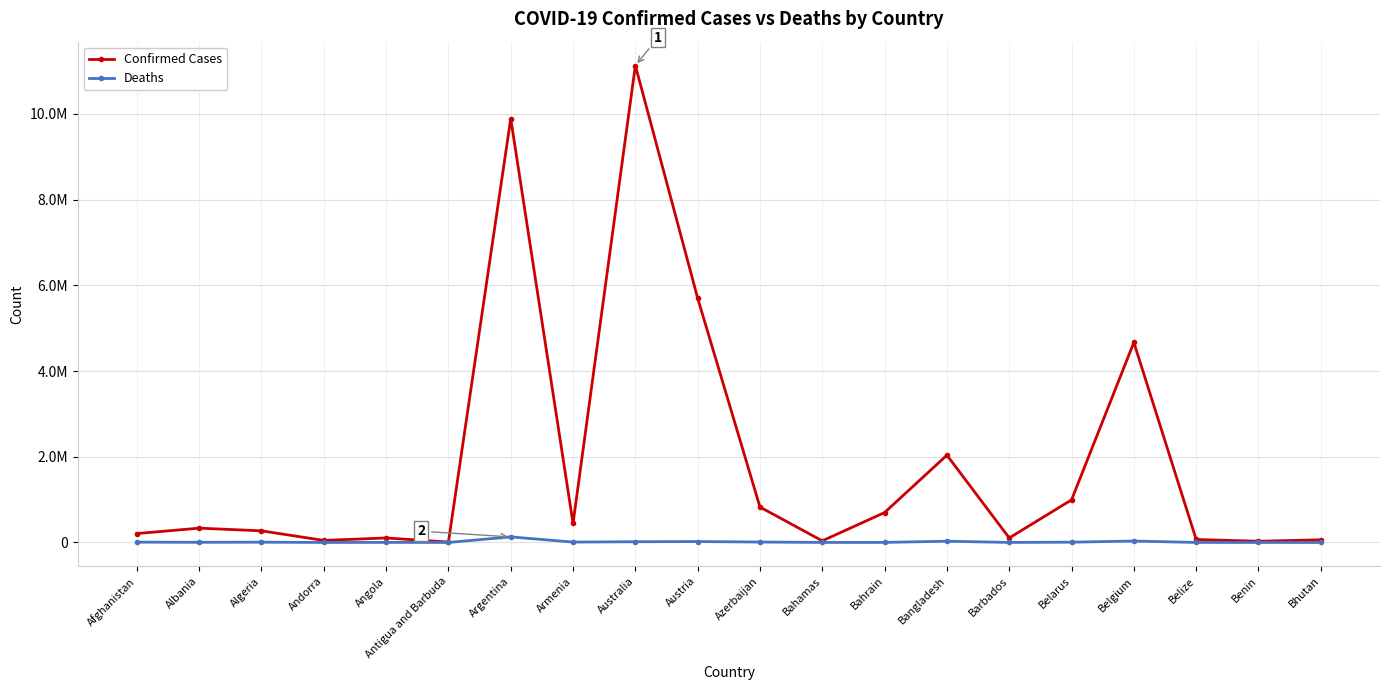

Does the chart display data point markers on the line(s)?

Yes